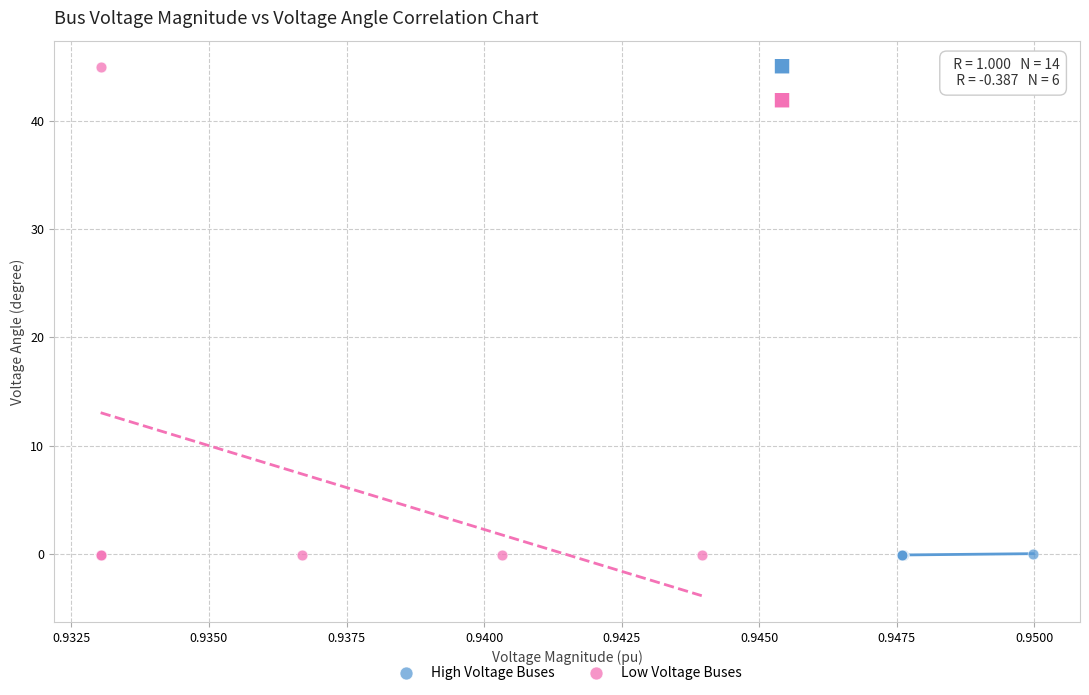

What are all the series names shown in the legend?

High Voltage Buses, Low Voltage Buses